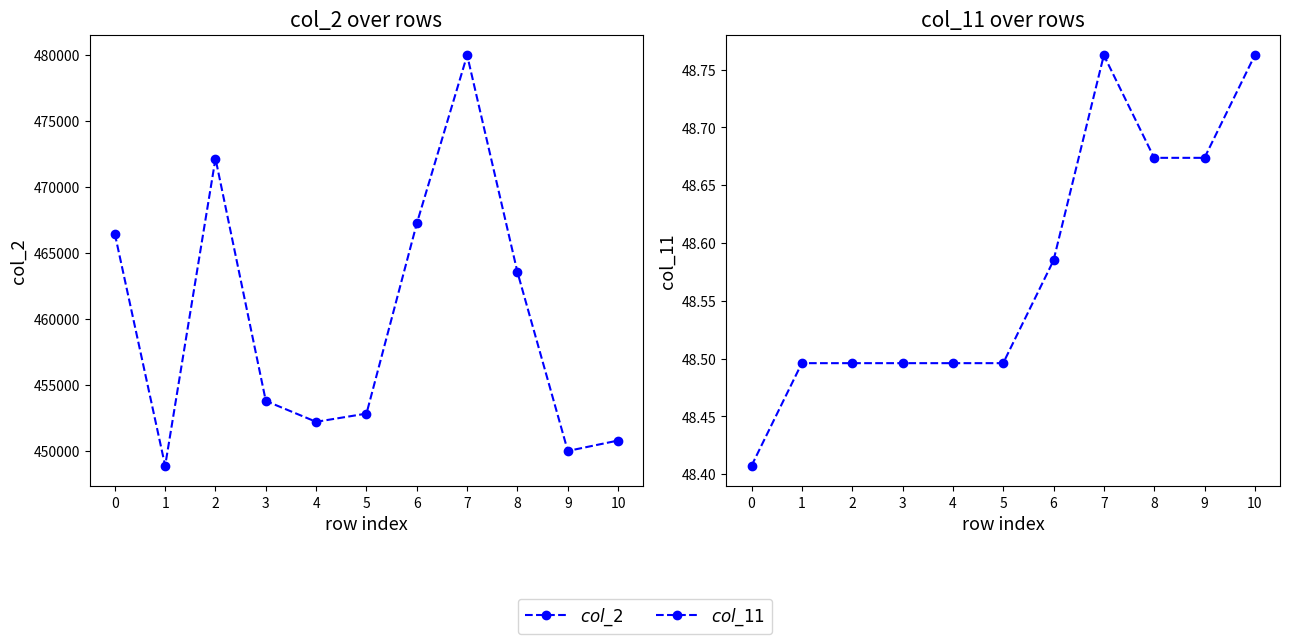

The value of col_2 at 10 is 450792.0. True or false?

True